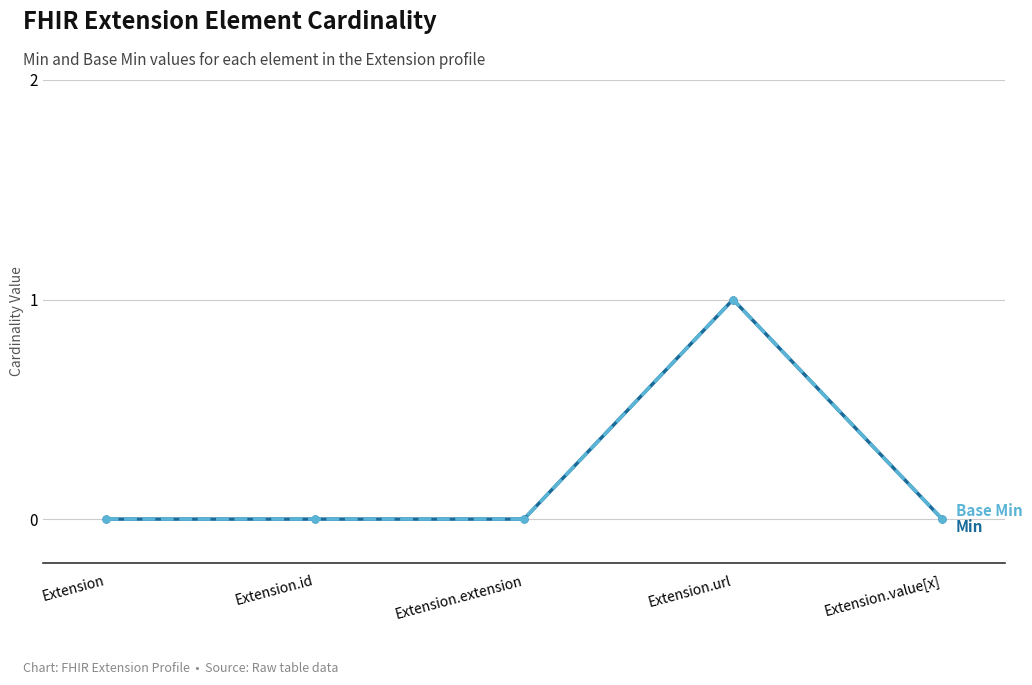

True or false: Min has a value of -1 at Extension.value[x].

False